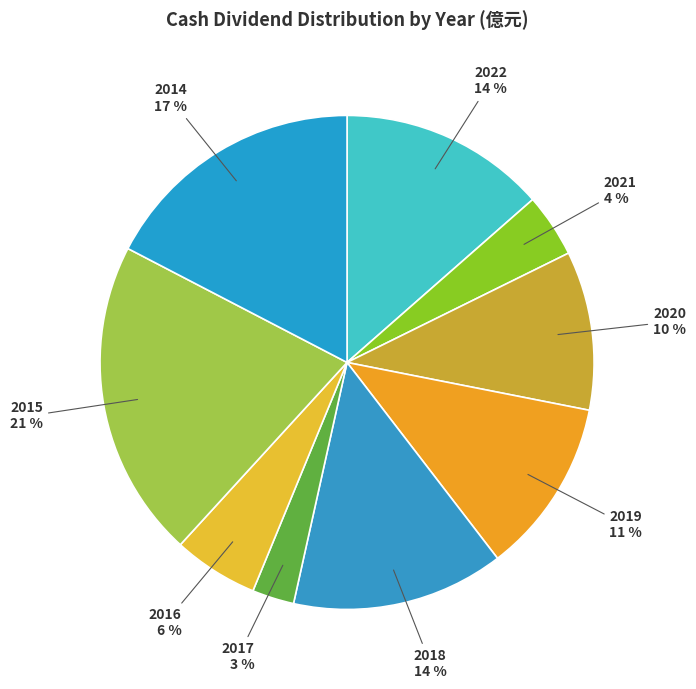

How many segments does this pie chart have?

9